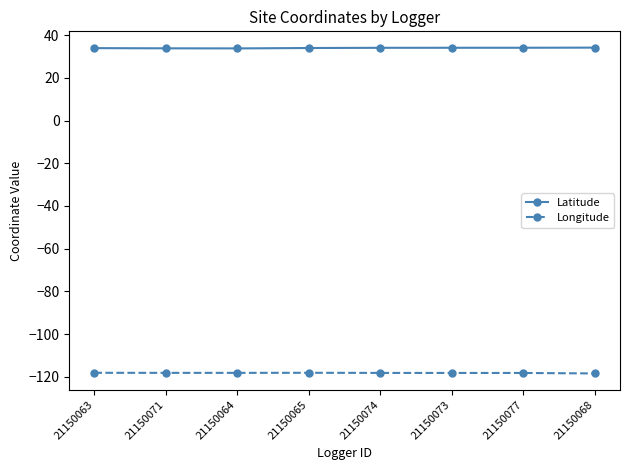

Is the value of Longitude at 21150064 greater than the value of Latitude at 21150073?

No